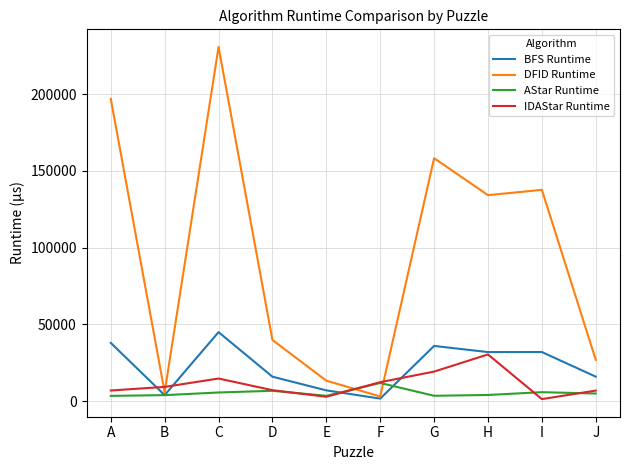

Between A and H, which series saw the biggest shift?

DFID Runtime